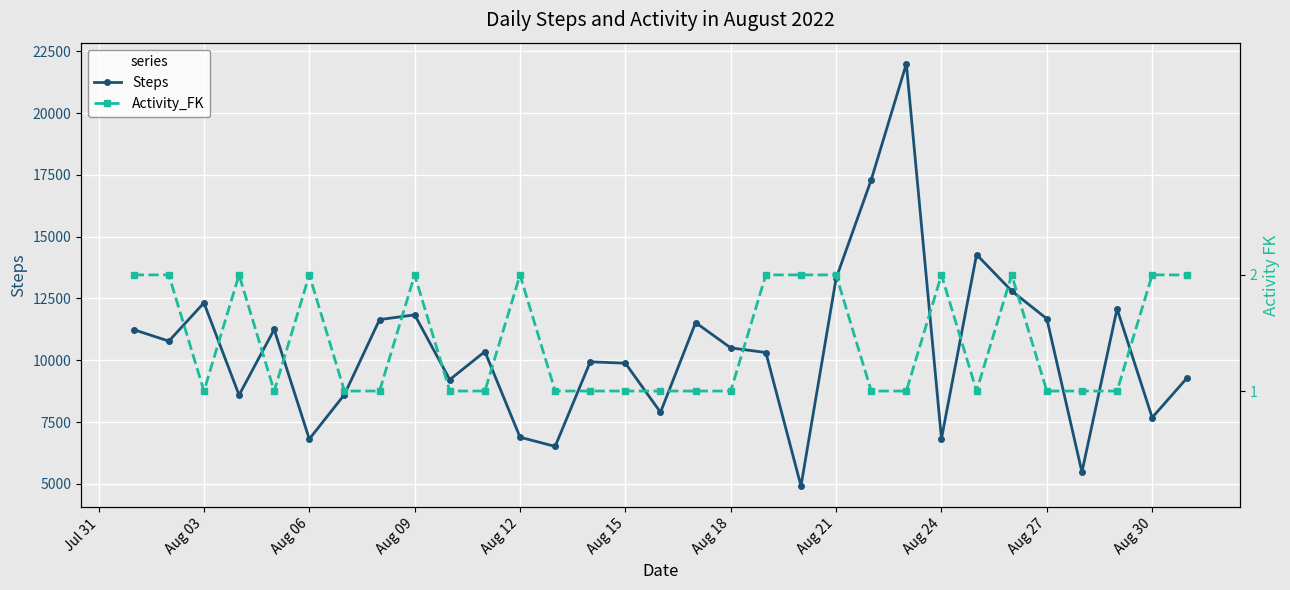

Count the number of data series in this chart.

2